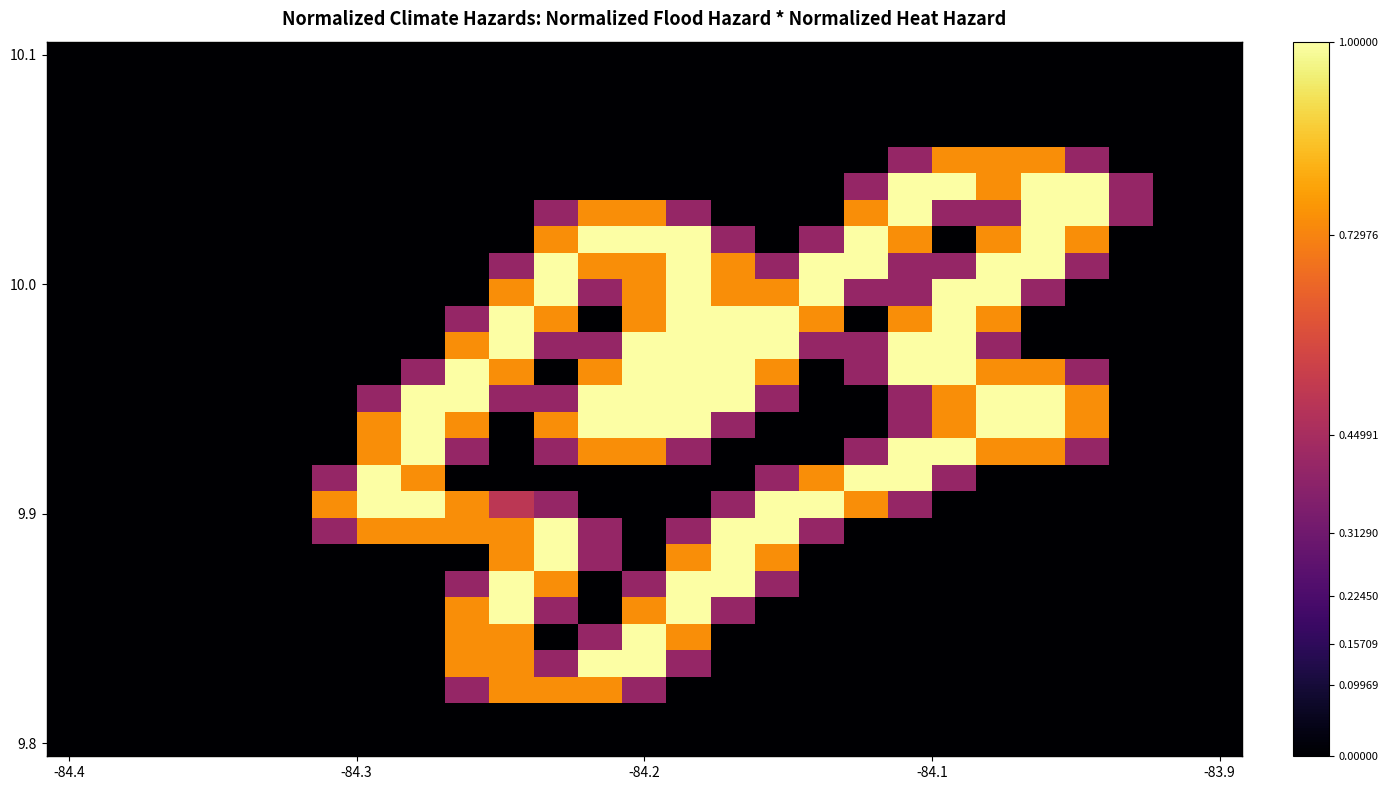

How many series are shown in this chart?

27